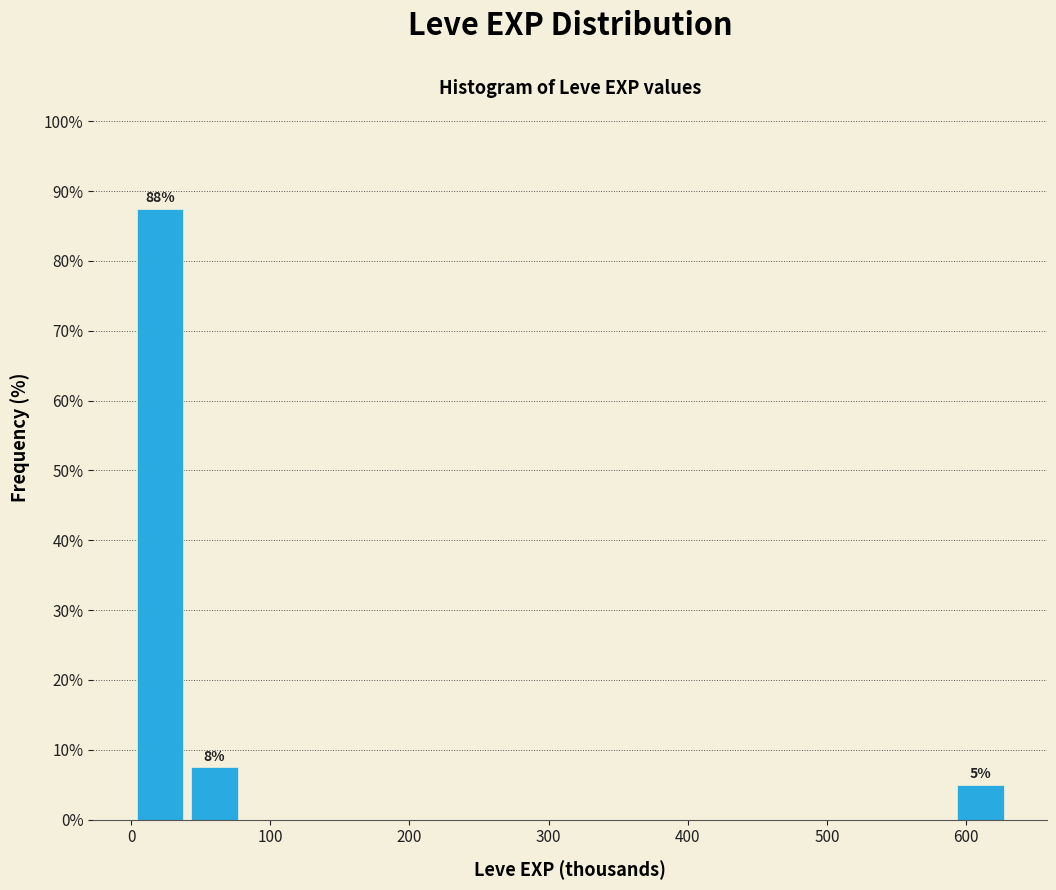

Around what value on the x-axis is the tallest bar? Give the approximate position of its centre, as read against the axis.

20